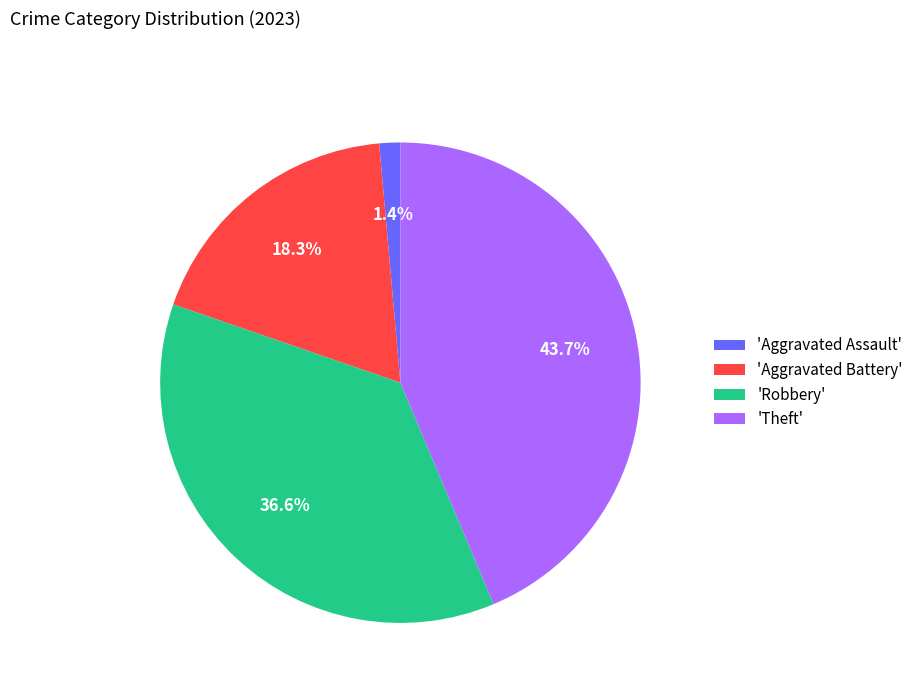

To the nearest percent, what is the difference between the largest and smallest slice percentages?

42%